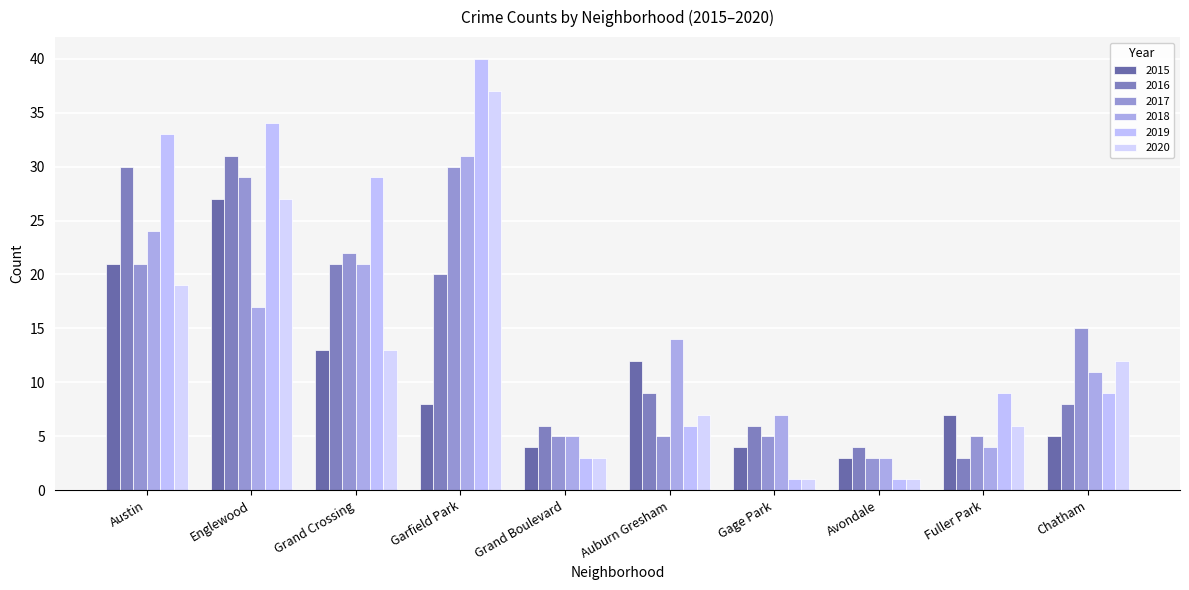

How many distinct data groups are displayed?

6